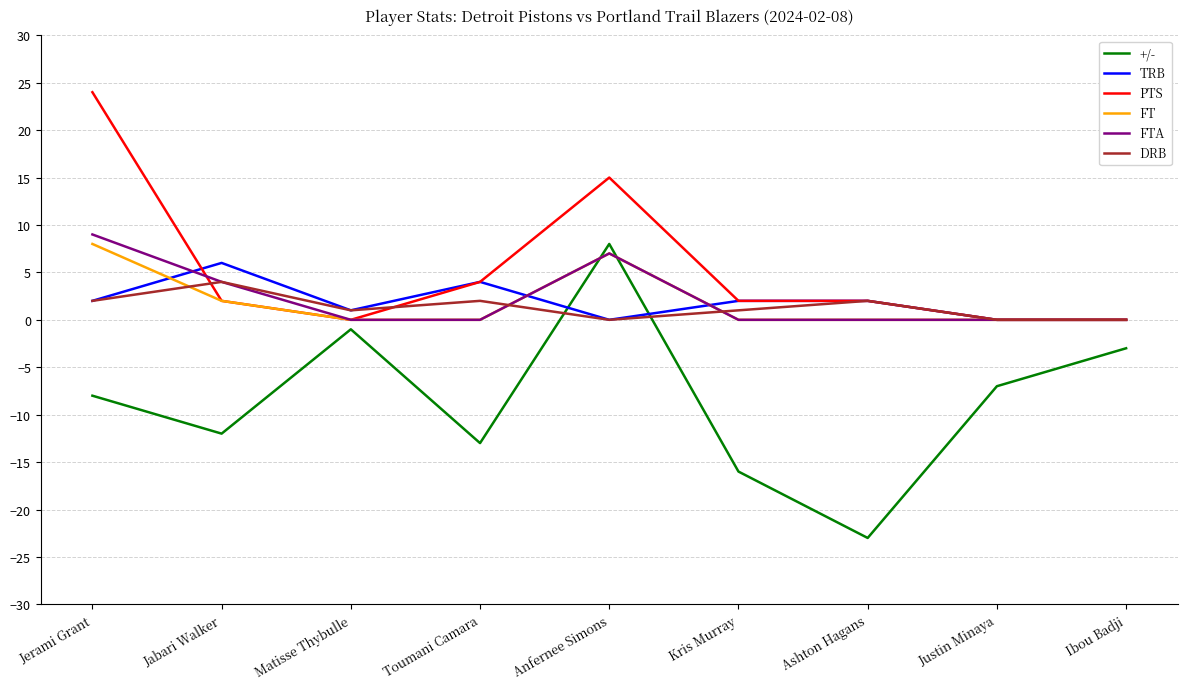

Which series has the widest spread of values?

+/-